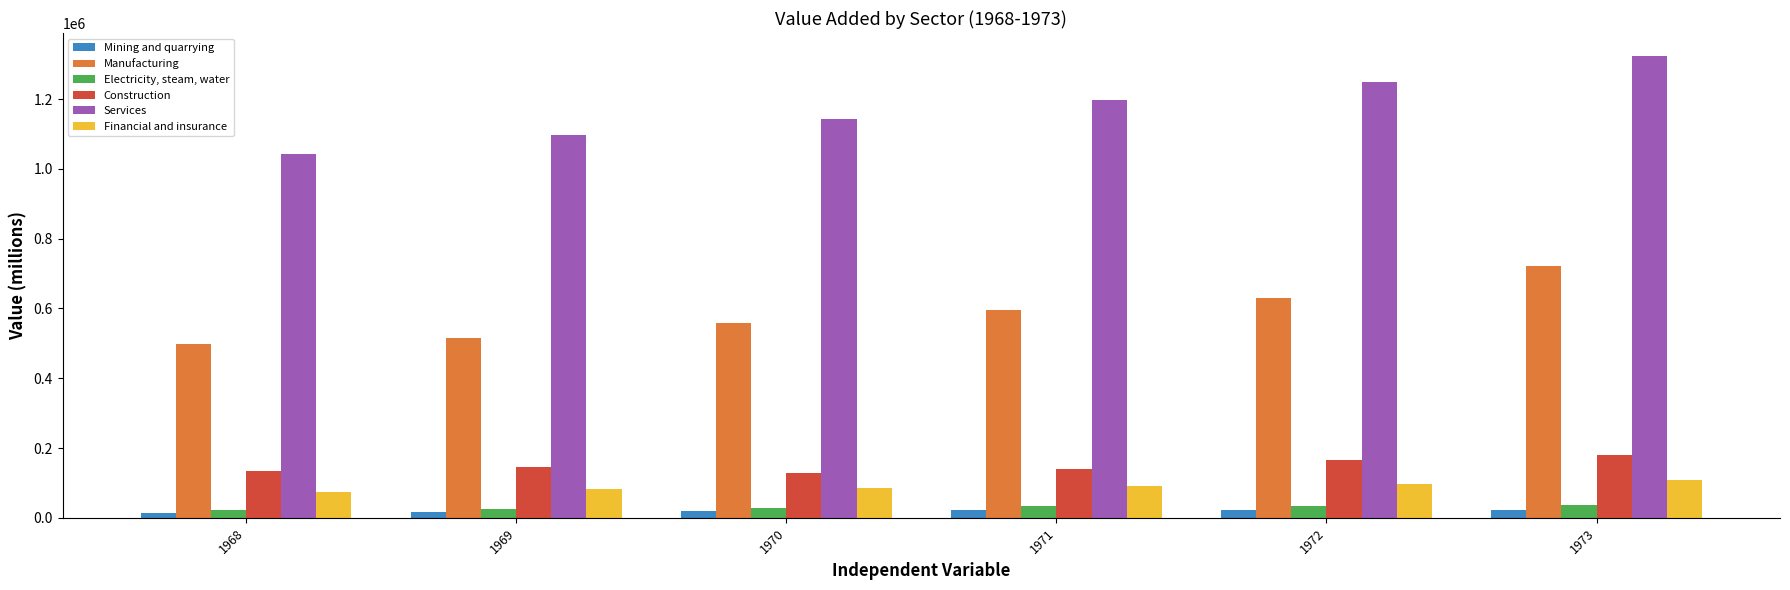

Which series has the widest spread of values?

Services